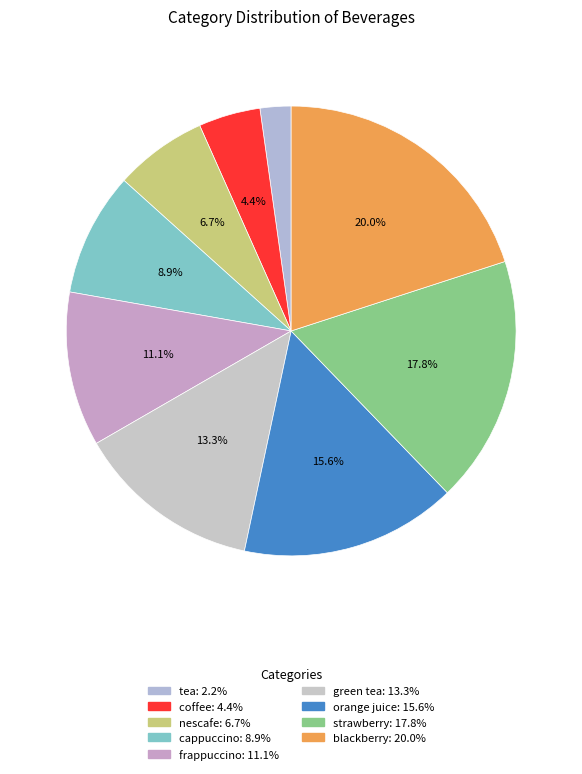

Combined, what portion of the pie is nescafe and orange juice?

22.2%